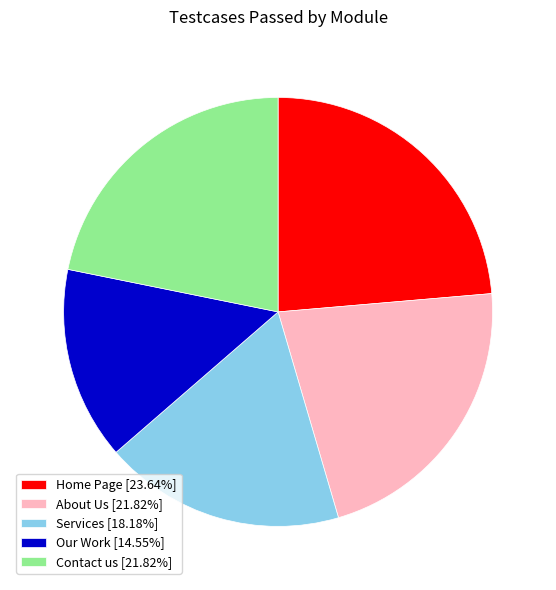

Approximately how many times larger is the value at Our Work [14.55%] compared to Contact us [21.82%]?

0.7